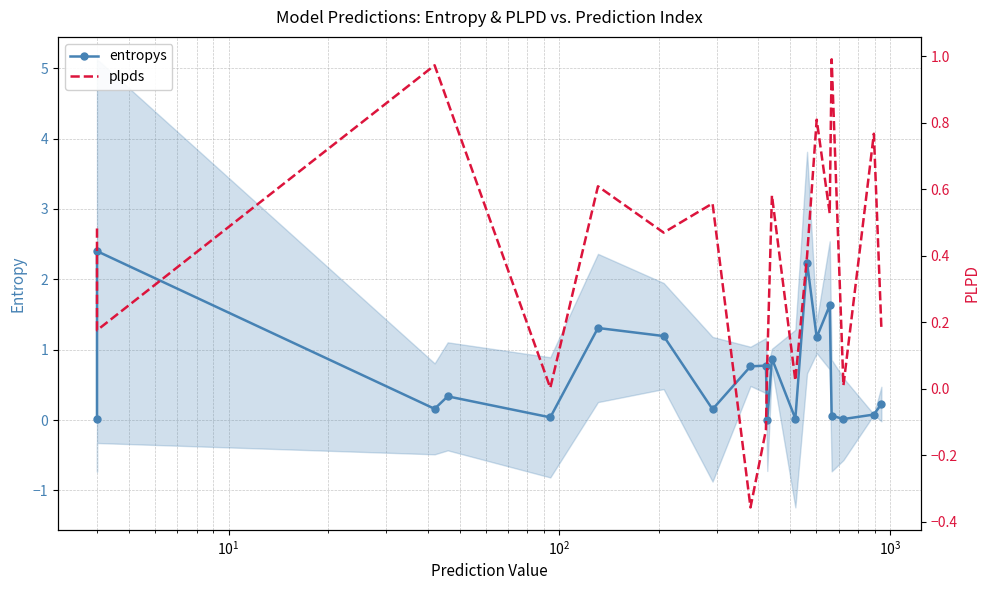

Is the value of entropys at 16 greater than the value of plpds at 19?

No